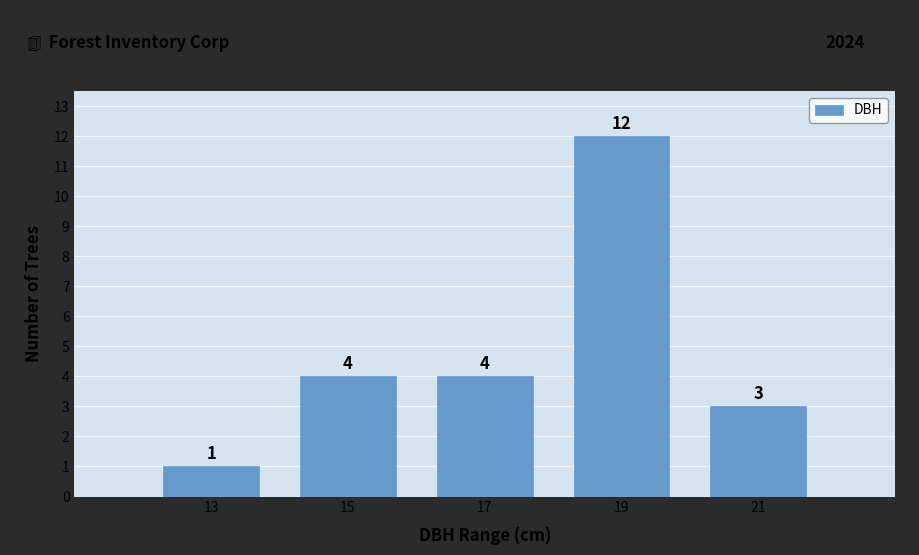

What is the height of the bar covering 18 to 20 on the x-axis?

12